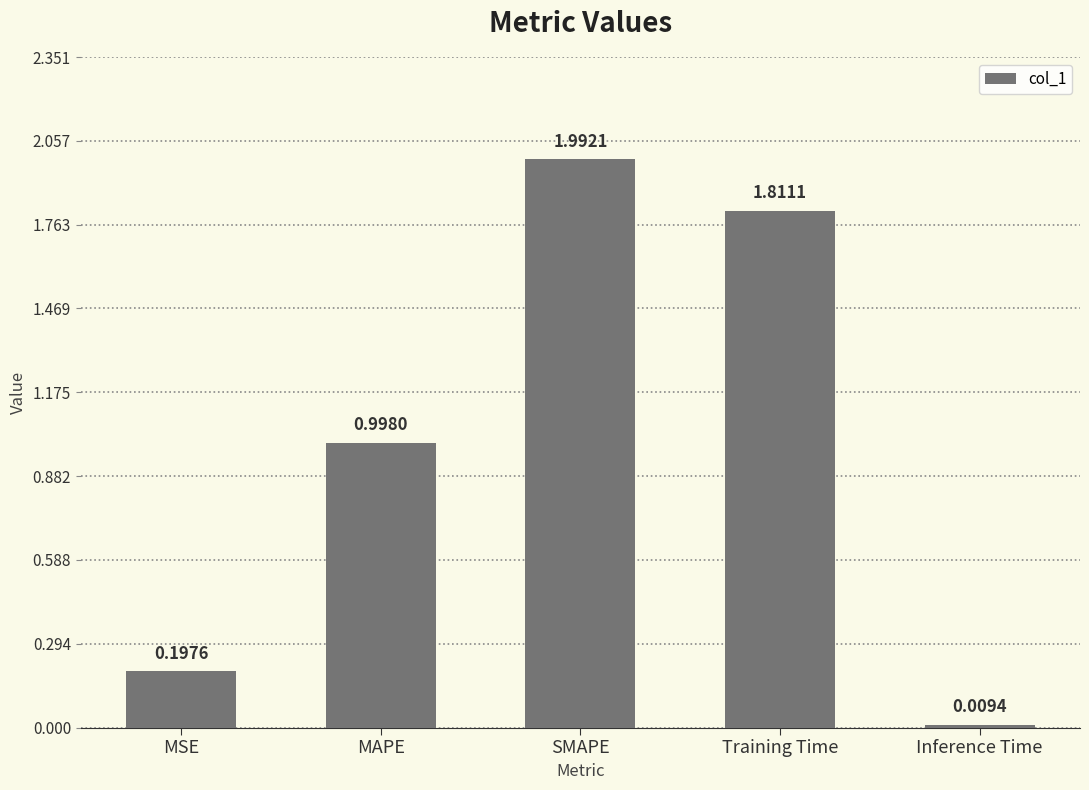

What is the approximate value at MAPE?

1.0